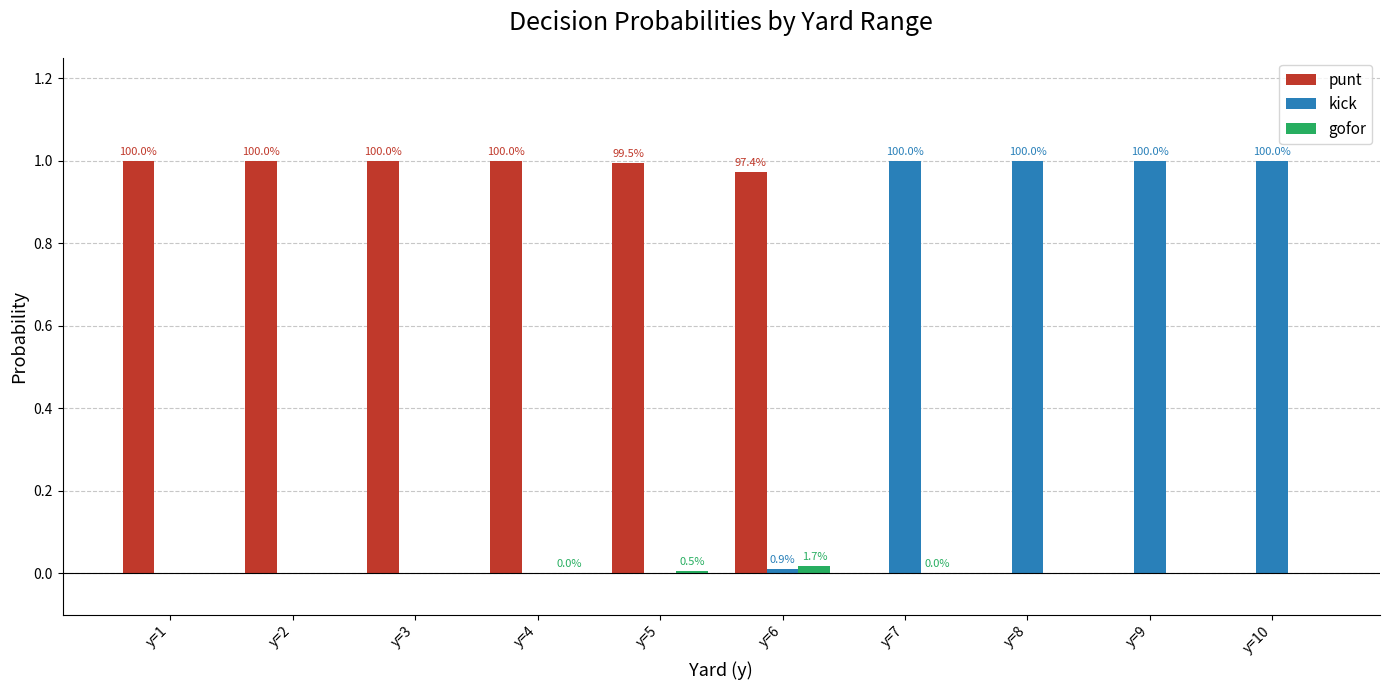

Where is gofor nearest to the value 0?

y=1